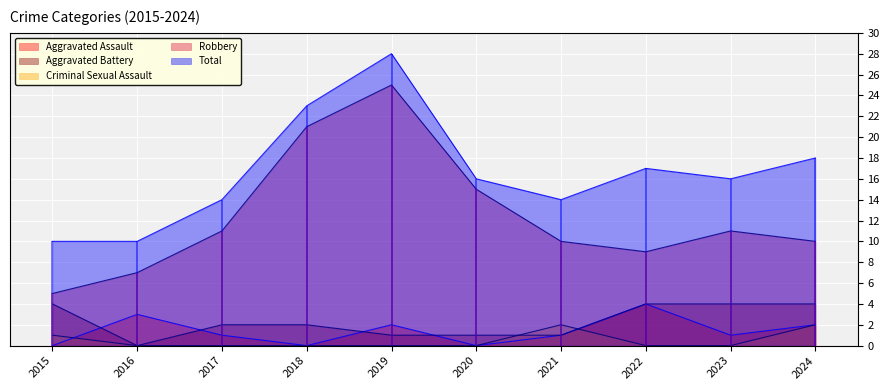

Reading left to right, extract all data points from this chart.

Aggravated Assault: 0	3	1	0	2	0	1	4	1	2
Aggravated Battery: 4	0	2	2	1	1	1	4	4	4
Criminal Sexual Assault: 1	0	0	0	0	0	2	0	0	2
Robbery: 5	7	11	21	25	15	10	9	11	10
Total: 10	10	14	23	28	16	14	17	16	18